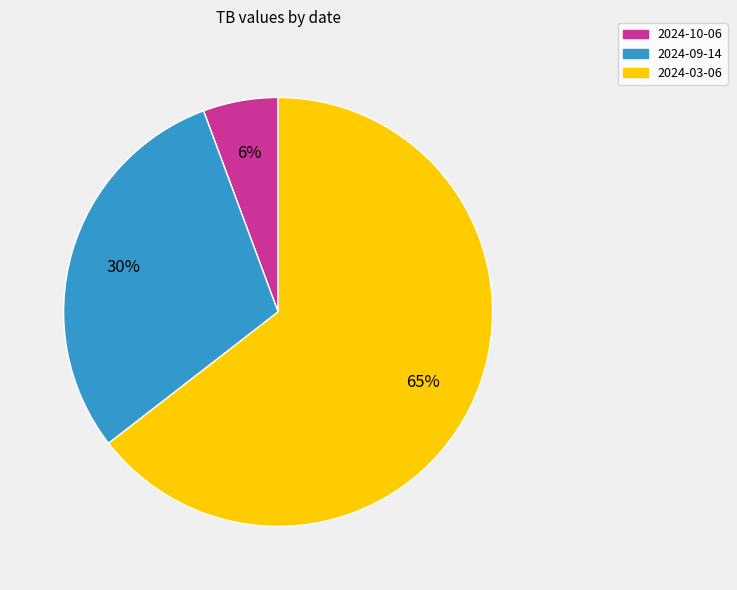

Which has a higher value, 2024-10-06 or 2024-03-06?

2024-03-06